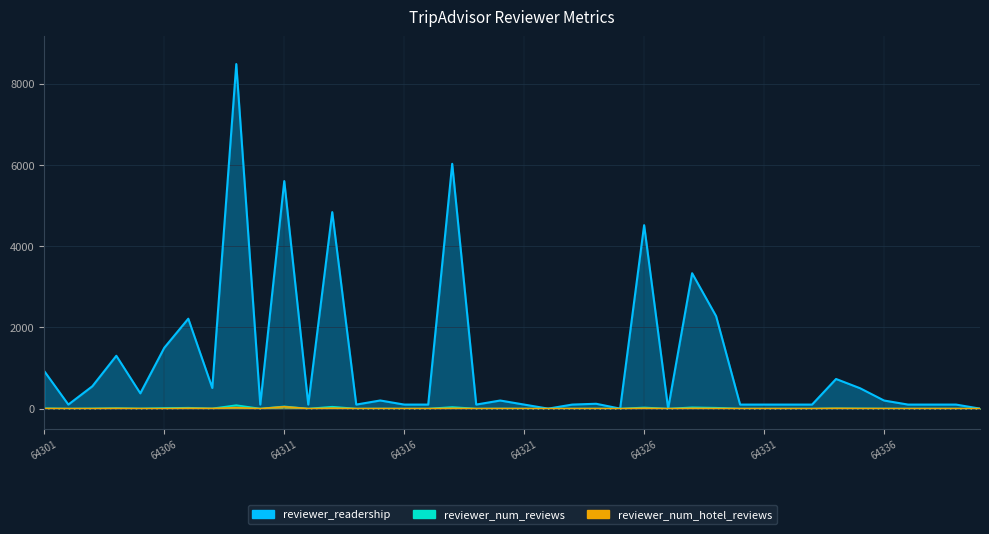

Which category has the highest value in the reviewer_num_hotel_reviews series?

64311